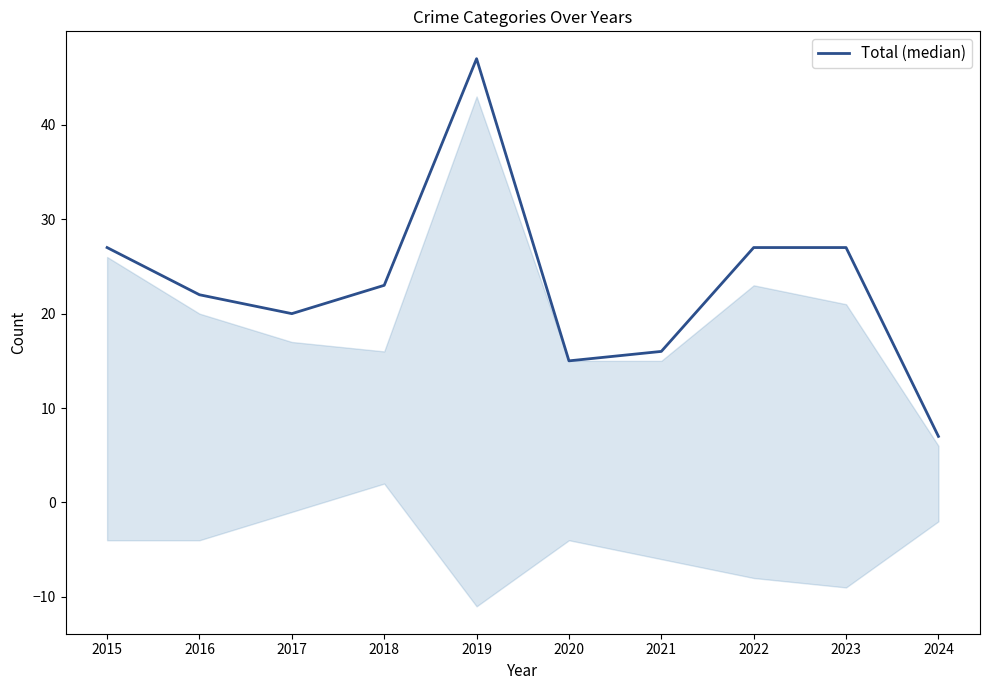

What is the difference between the second highest and second lowest values?

12